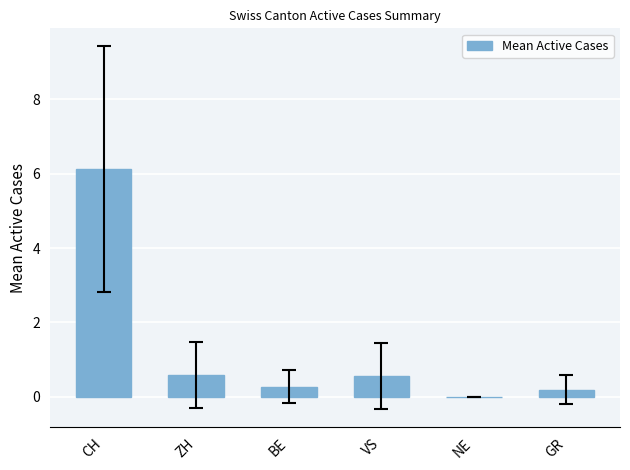

The value at NE is 0.0. True or false?

True